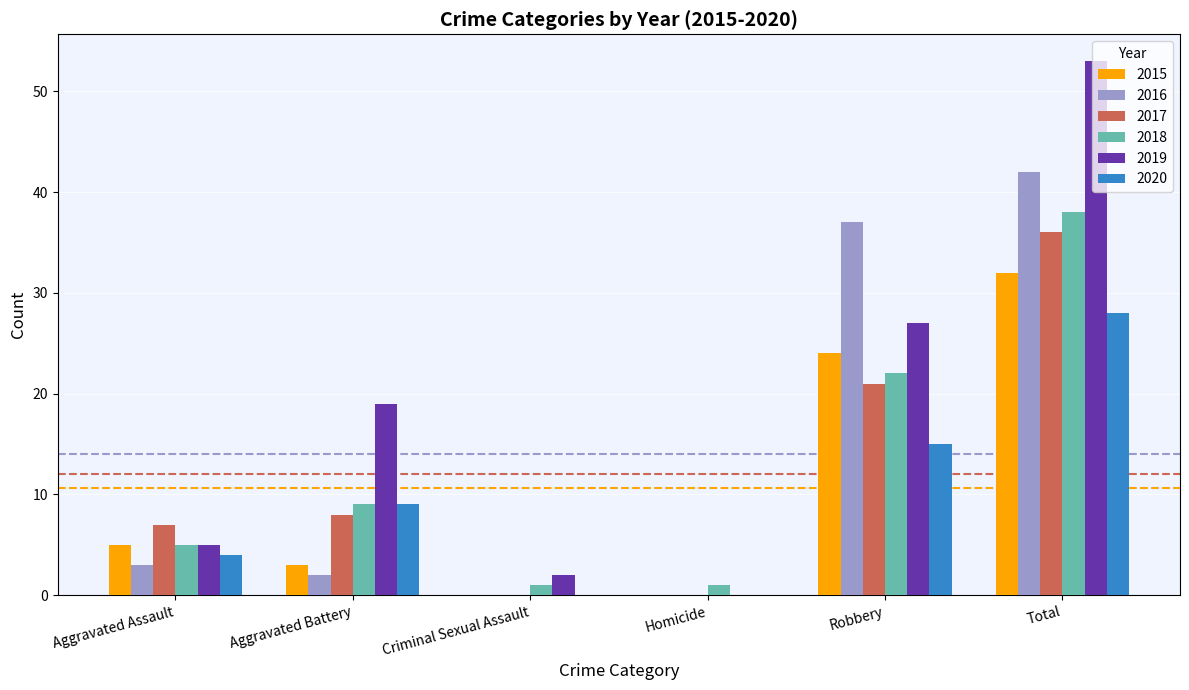

Reading left to right, list all the values displayed in this chart.

2015: Aggravated Assault=5	Aggravated Battery=3	Criminal Sexual Assault=0	Homicide=0	Robbery=24	Total=32
2016: Aggravated Assault=3	Aggravated Battery=2	Criminal Sexual Assault=0	Homicide=0	Robbery=37	Total=42
2017: Aggravated Assault=7	Aggravated Battery=8	Criminal Sexual Assault=0	Homicide=0	Robbery=21	Total=36
2018: Aggravated Assault=5	Aggravated Battery=9	Criminal Sexual Assault=1	Homicide=1	Robbery=22	Total=38
2019: Aggravated Assault=5	Aggravated Battery=19	Criminal Sexual Assault=2	Homicide=0	Robbery=27	Total=53
2020: Aggravated Assault=4	Aggravated Battery=9	Criminal Sexual Assault=0	Homicide=0	Robbery=15	Total=28